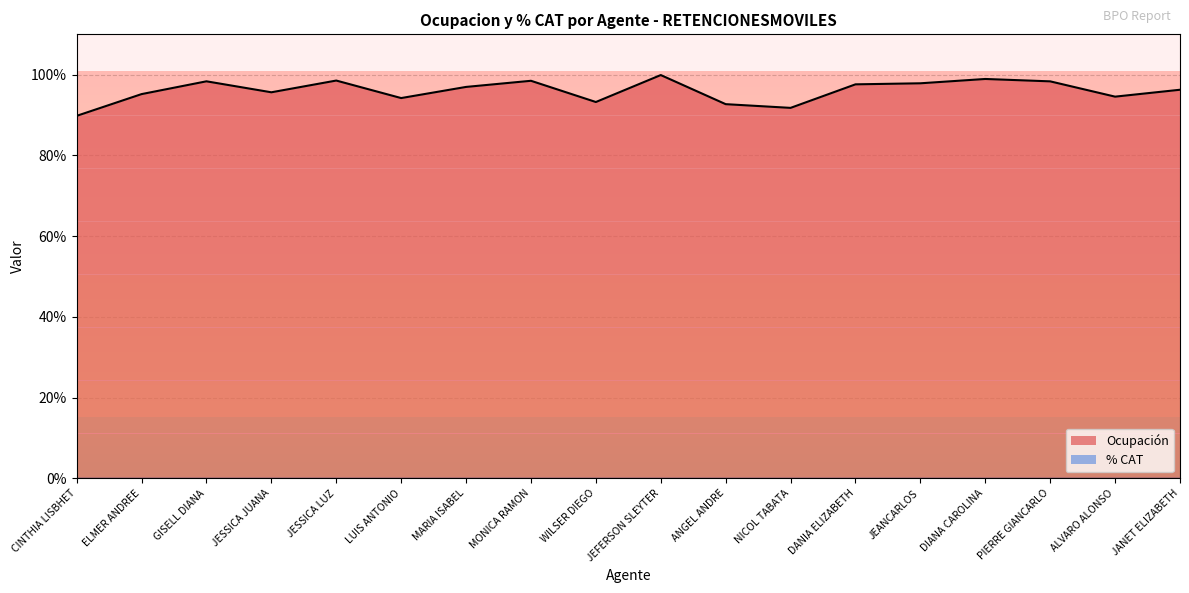

Reading left to right, transcribe all the data shown in this chart.

0.9	1.0	1.0	1.0	1.0	0.9	1.0	1.0	0.9	1.0	0.9	0.9	1.0	1.0	1.0	1.0	0.9	1.0